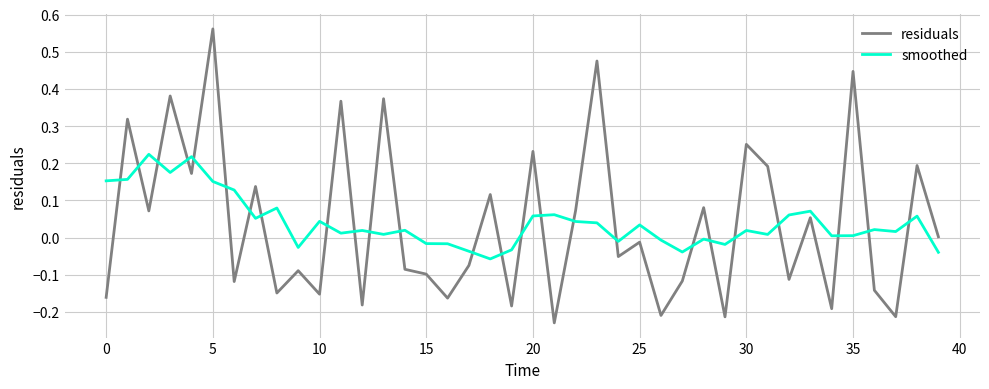

Which series has the largest range (max minus min)?

residuals